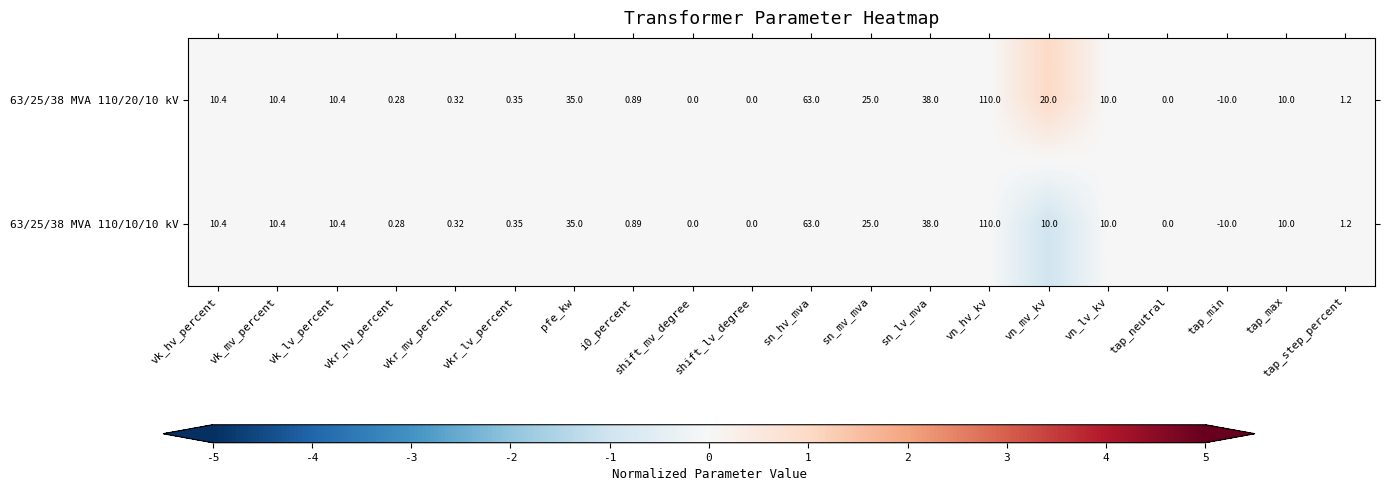

Where is 63/25/38 MVA 110/20/10 kV nearest to the value 50?

sn_lv_mva